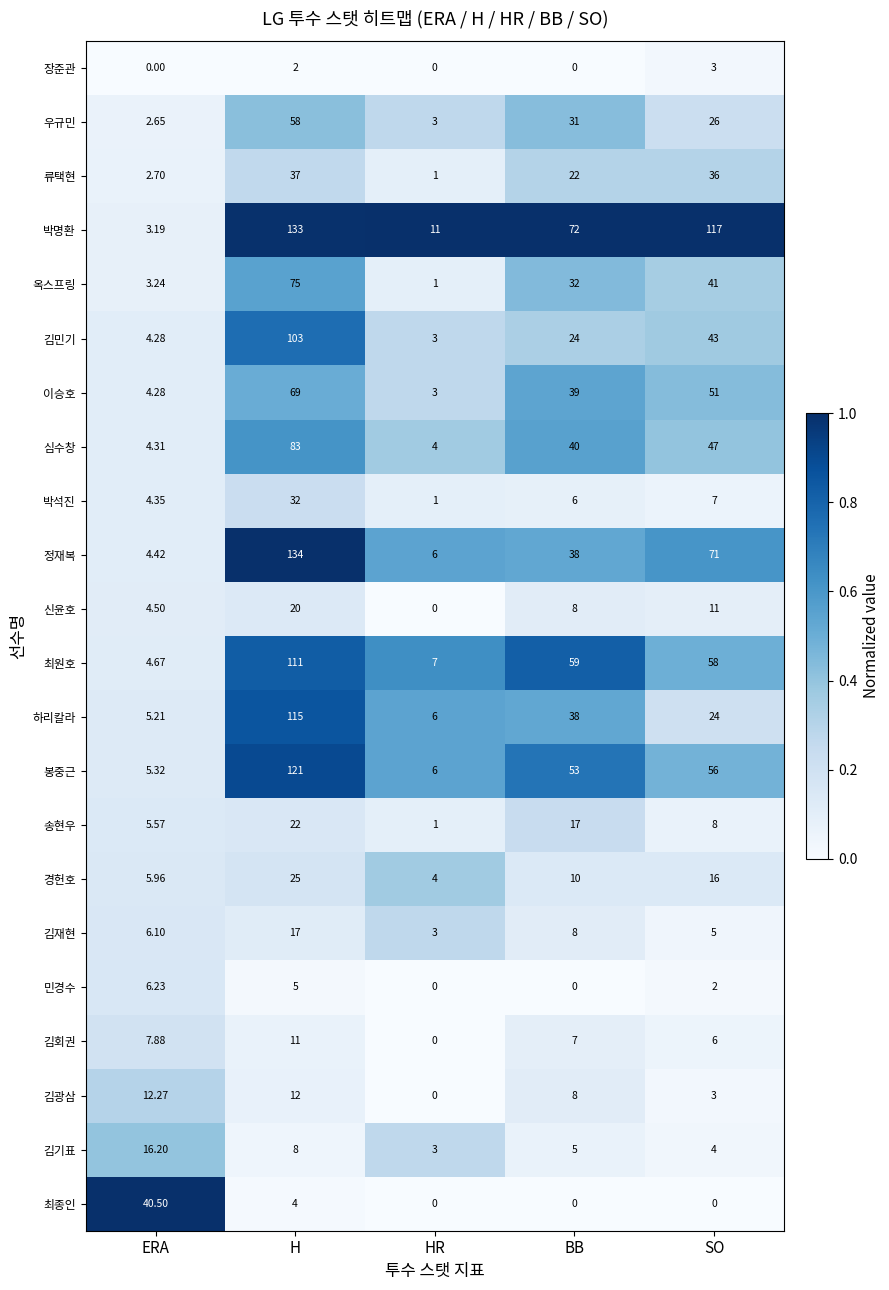

Rank the series by their maximum value, from highest to lowest.

정재복, 박명환, 봉중근, 하리칼라, 최원호, 김민기, 심수창, 옥스프링, 이승호, 우규민, 최종인, 류택현, 박석진, 경헌호, 송현우, 신윤호, 김재현, 김기표, 김광삼, 김회권, 민경수, 장준관